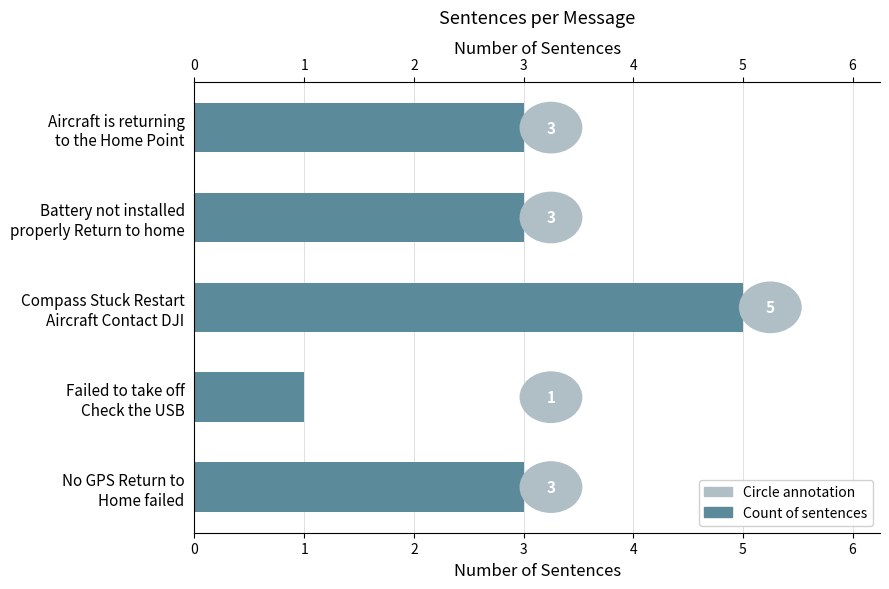

Reading left to right, list all the values displayed in this chart.

3	3	5	1	3